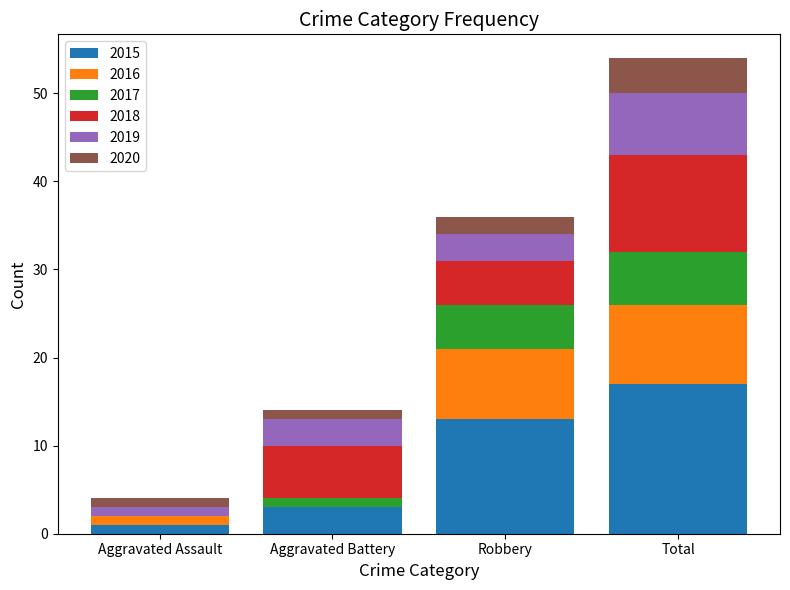

Reading left to right, list the values for the 2015 series.

Aggravated Assault=1	Aggravated Battery=3	Robbery=13	Total=17